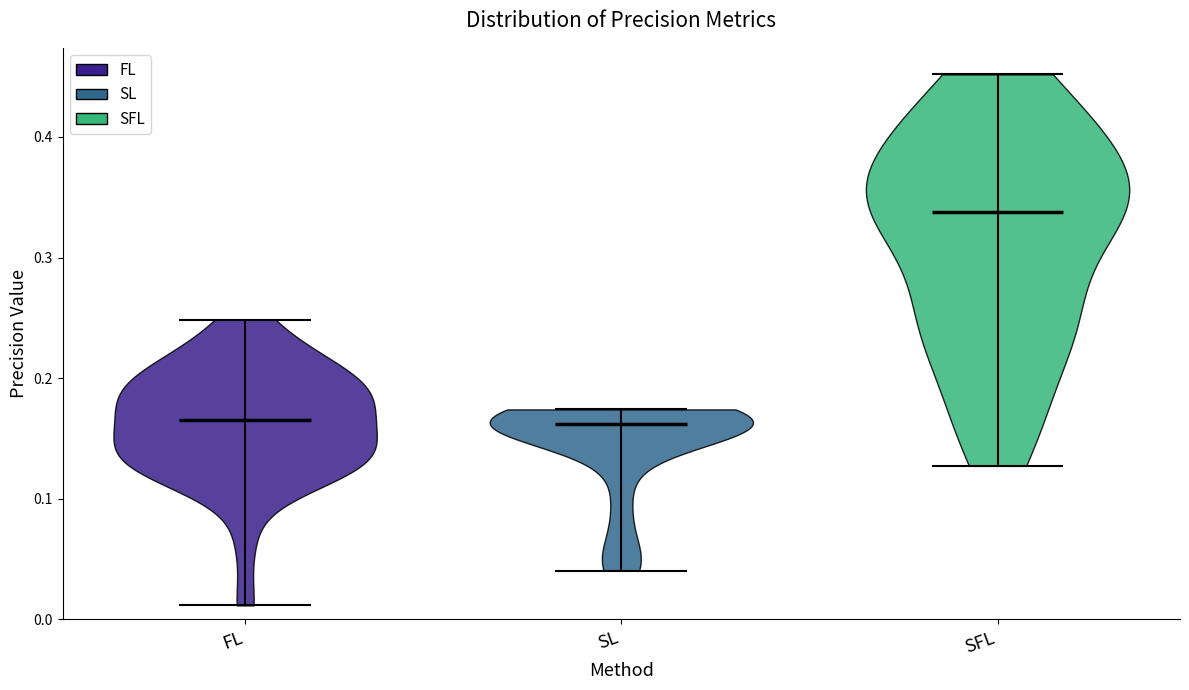

Reading left to right, read every violin against the y-axis: where its median line is, and the lowest and highest points it reaches. The values are not printed on the chart, so give them approximately, as read against the axis.

FL: median line 0.17, lowest point 0.01, highest point 0.25
SL: median line 0.16, lowest point 0.04, highest point 0.17
SFL: median line 0.34, lowest point 0.13, highest point 0.45